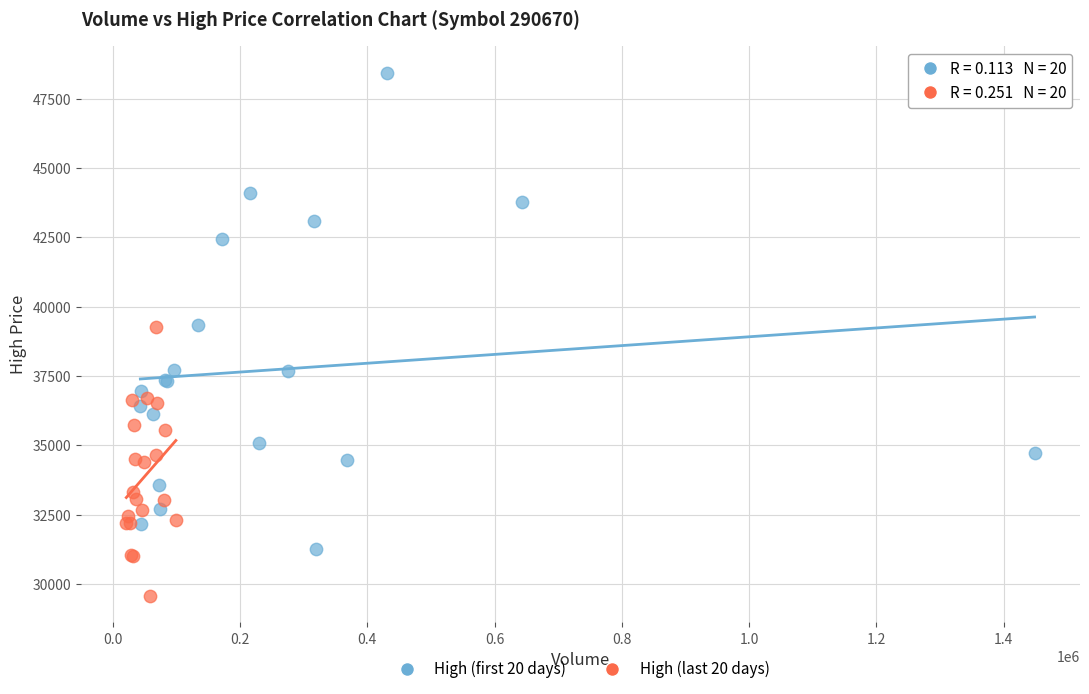

Which series contains the highest Y value?

High (first 20 days)